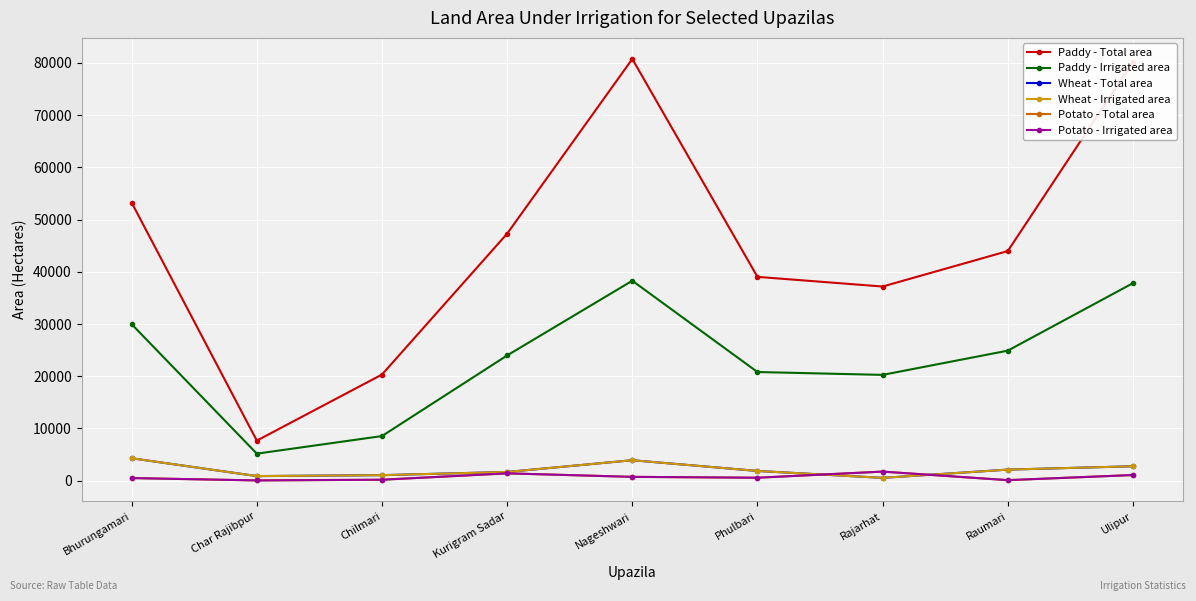

Is this an area chart (filled region under the line)?

No